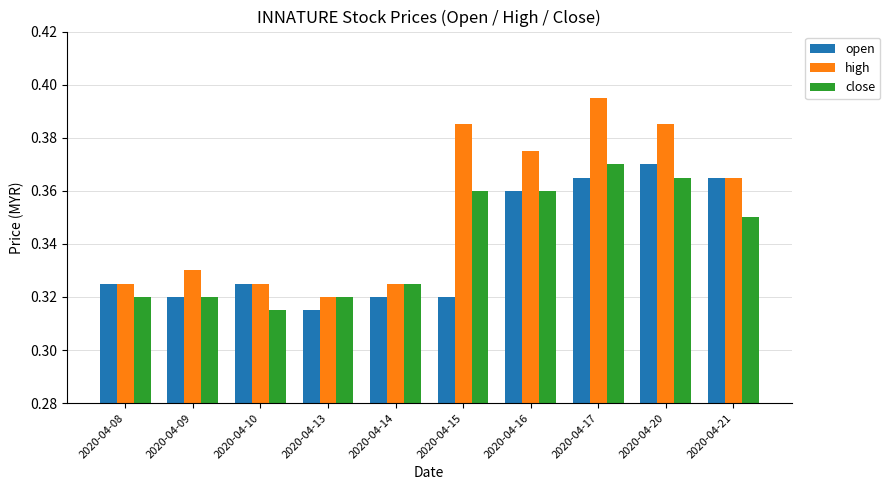

What are all the series names shown in the legend?

open, high, close